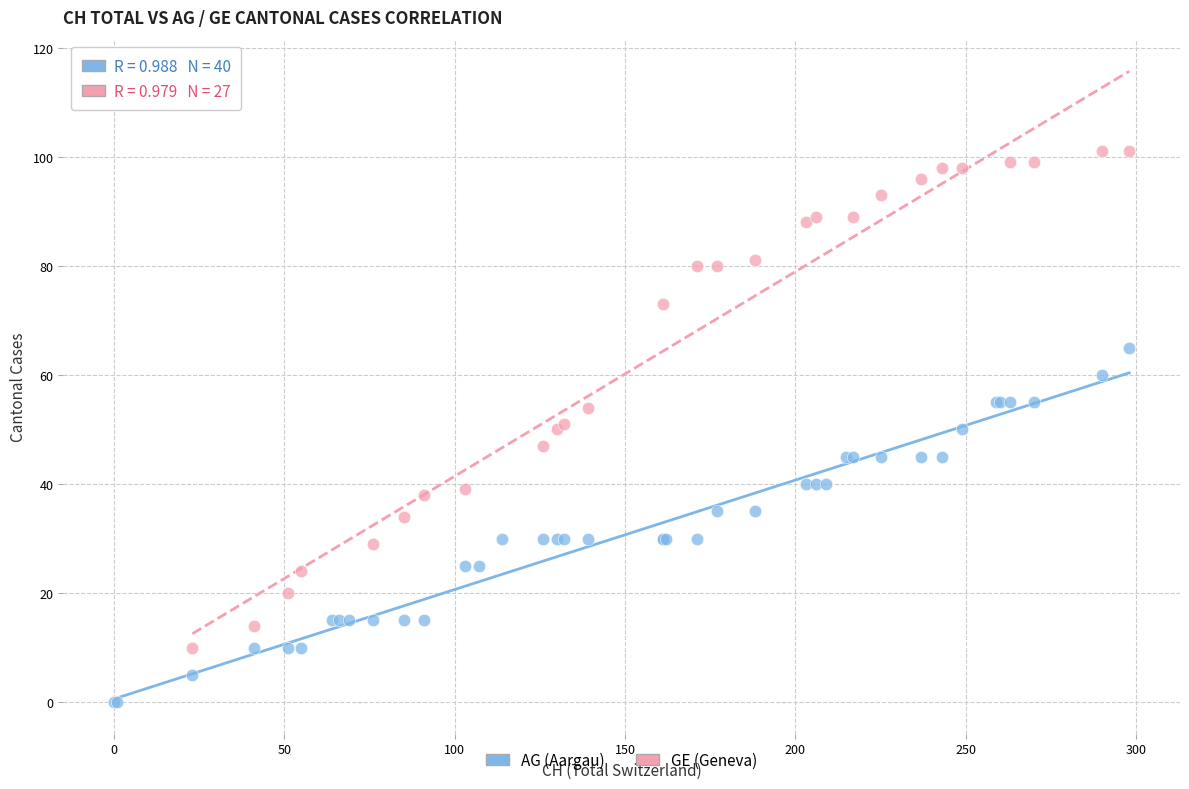

Which series reaches the maximum Y coordinate?

GE (Geneva)